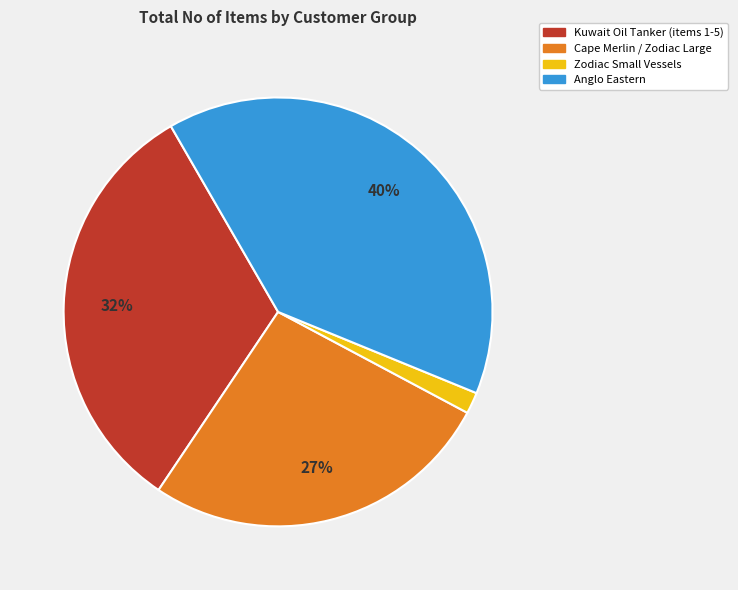

To the nearest percent, what is the average slice percentage?

25%